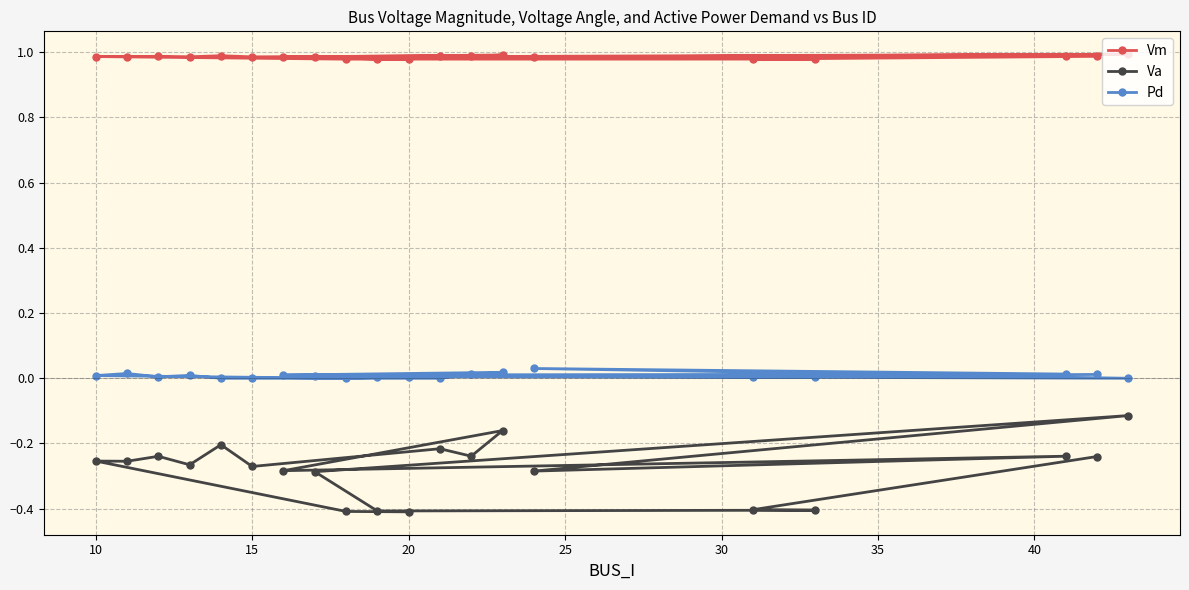

True or false: Pd has more than 1 interior local peaks.

True